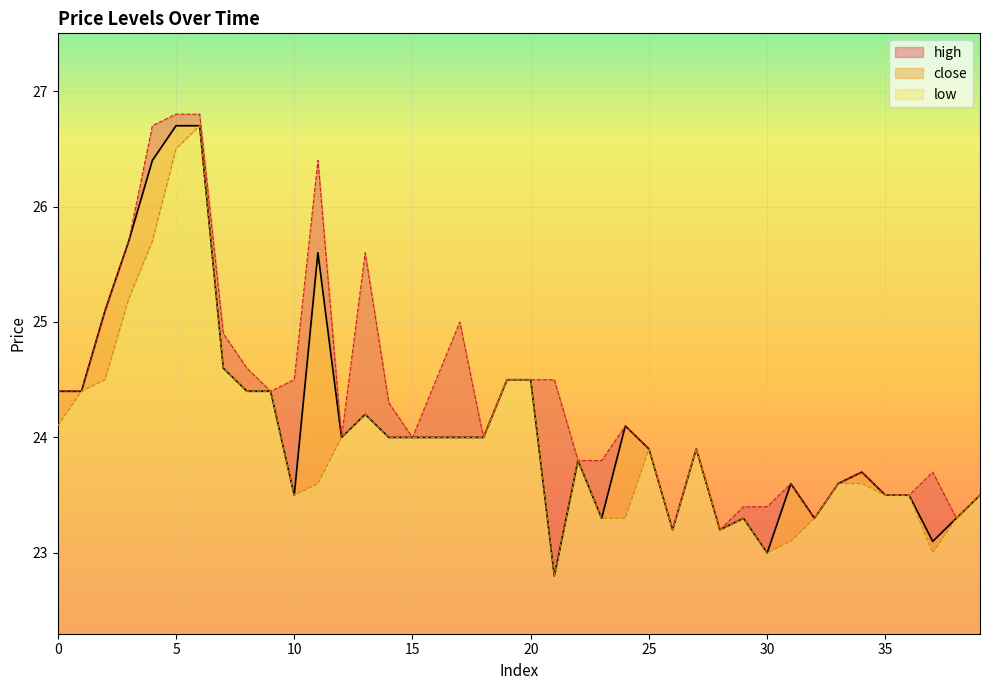

What is the total value across all series at 3?

76.6